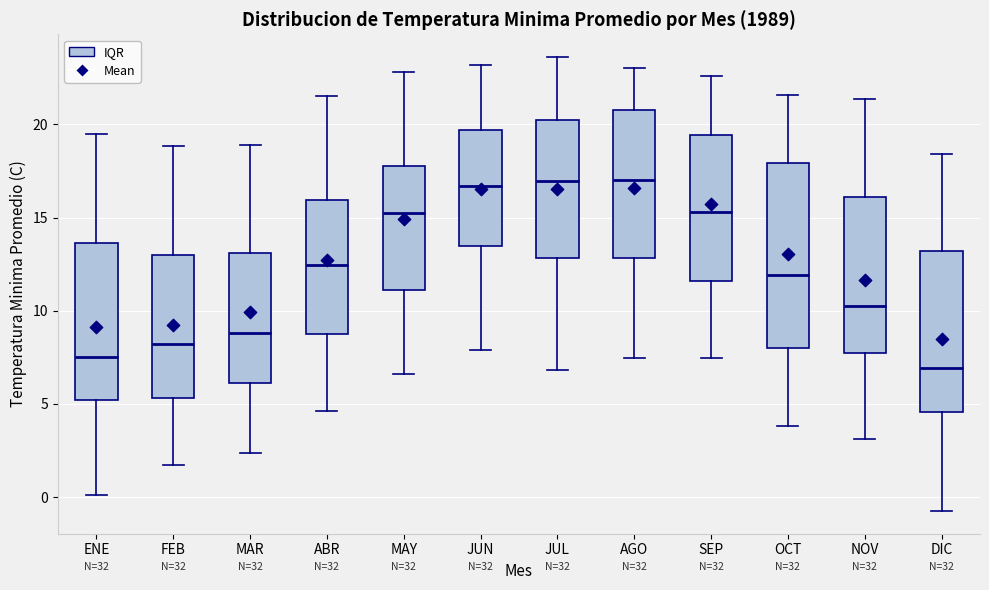

Reading left to right, read every box against the y-axis: the position of its median line, the range the box covers, and the ends of its whiskers. The values are not printed on the chart, so give them approximately, as read against the axis.

ENE: median 7.5, box 5.0 to 13.5, whiskers 0.0 to 19.5
FEB: median 8.0, box 5.5 to 13.0, whiskers 1.5 to 19.0
MAR: median 9.0, box 6.0 to 13.0, whiskers 2.5 to 19.0
ABR: median 12.5, box 9.0 to 16.0, whiskers 4.5 to 21.5
MAY: median 15.0, box 11.0 to 18.0, whiskers 6.5 to 23.0
JUN: median 16.5, box 13.5 to 19.5, whiskers 8.0 to 23.0
JUL: median 17.0, box 13.0 to 20.0, whiskers 7.0 to 23.5
AGO: median 17.0, box 13.0 to 21.0, whiskers 7.5 to 23.0
SEP: median 15.5, box 11.5 to 19.5, whiskers 7.5 to 22.5
OCT: median 12.0, box 8.0 to 18.0, whiskers 4.0 to 21.5
NOV: median 10.0, box 8.0 to 16.0, whiskers 3.0 to 21.5
DIC: median 7.0, box 4.5 to 13.0, whiskers -0.5 to 18.5